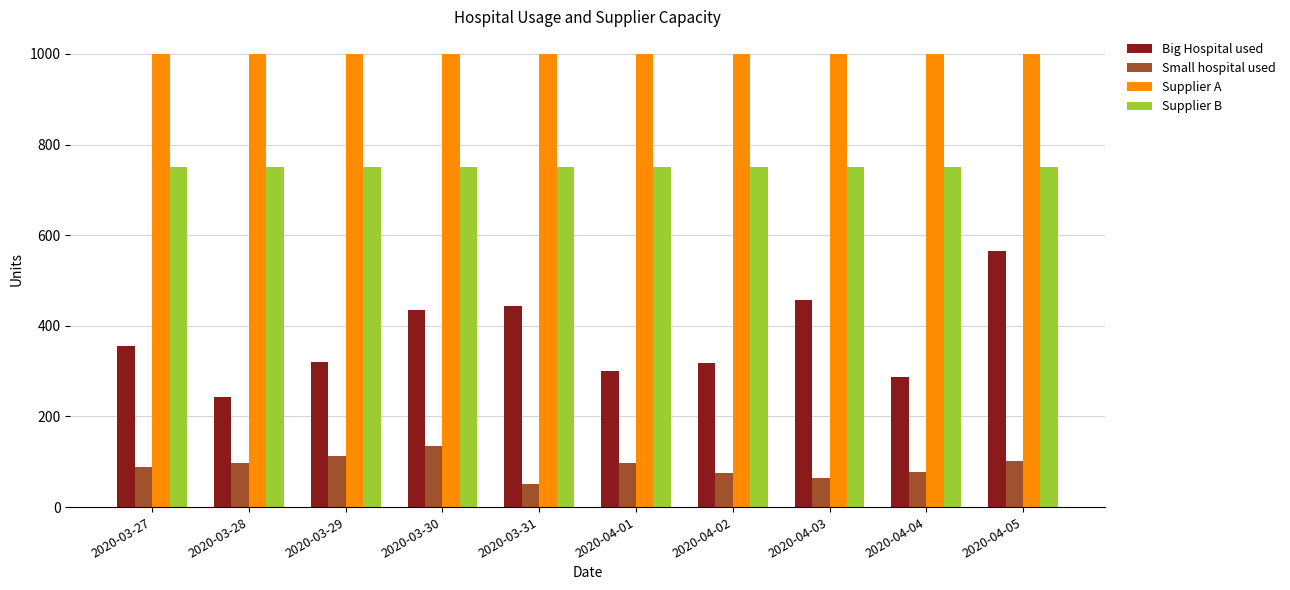

Between 2020-03-28 and 2020-04-05, which series saw the biggest shift?

Big Hospital used